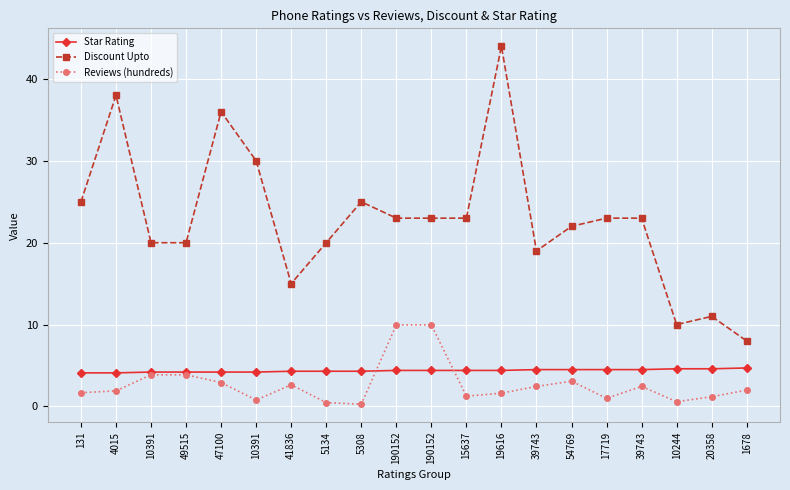

What is the average value of the Star Rating series?

4.4